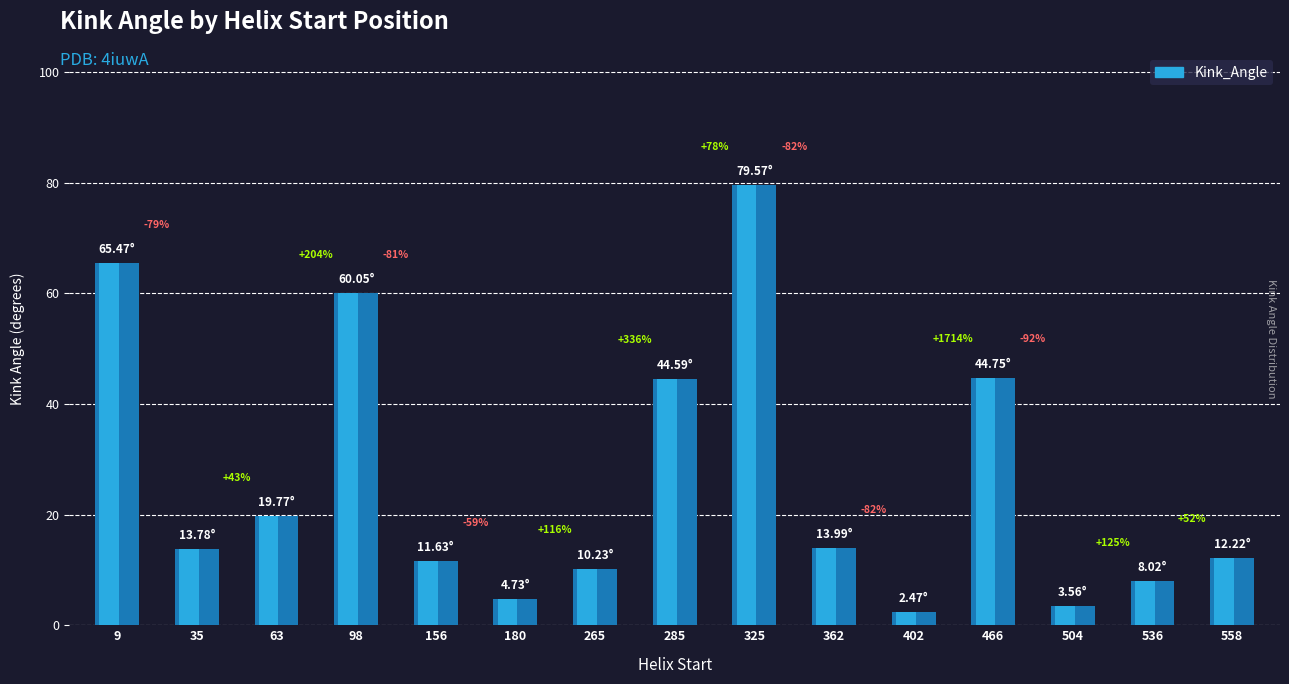

What is the change in value from 362 to 402?

-11.5